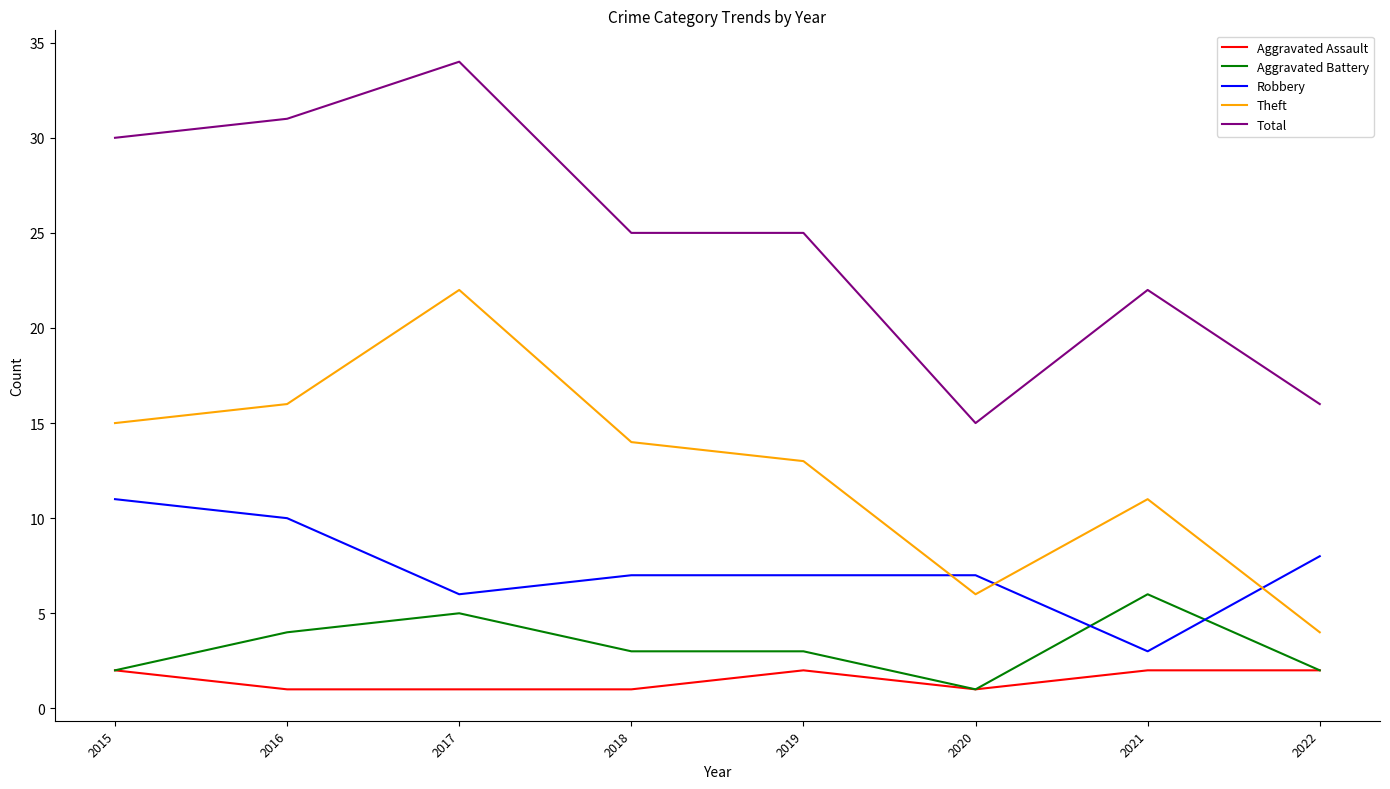

What is the smallest value displayed?

1